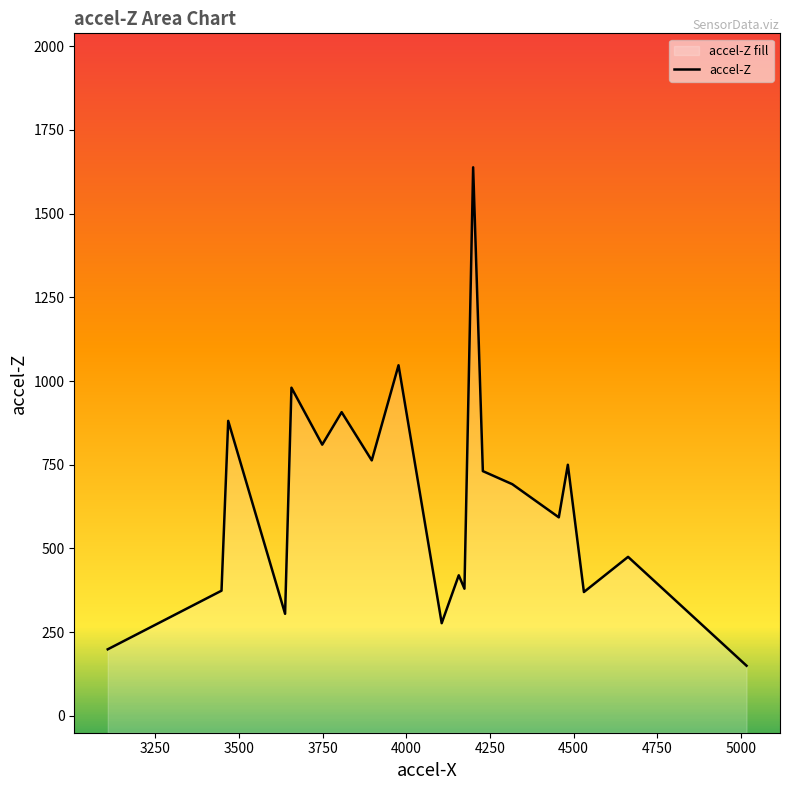

Where is the first local maximum?

3500